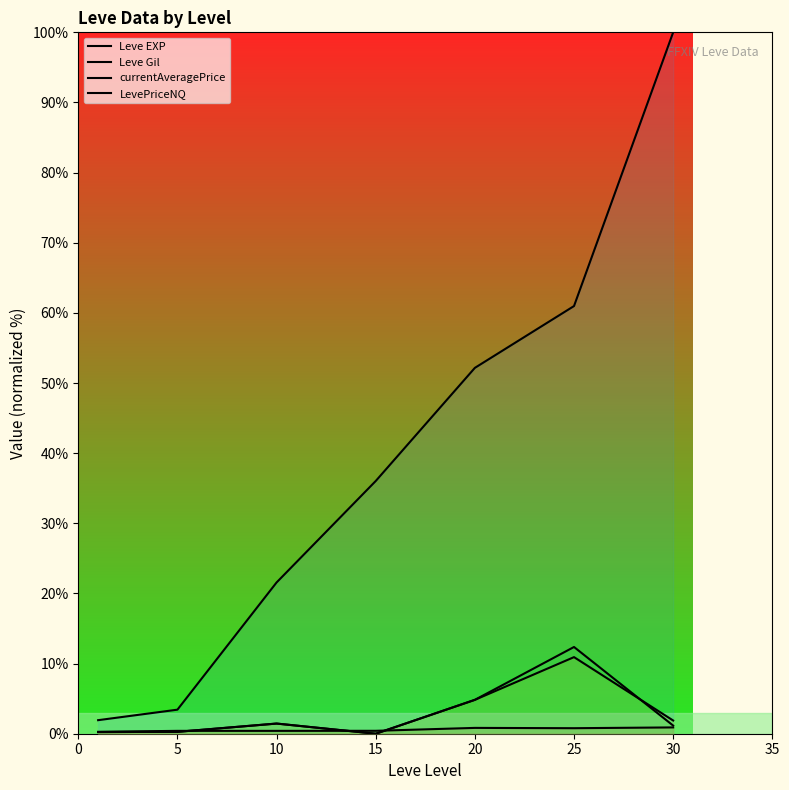

Is it true that Leve Gil equals 0.6 at 10?

False